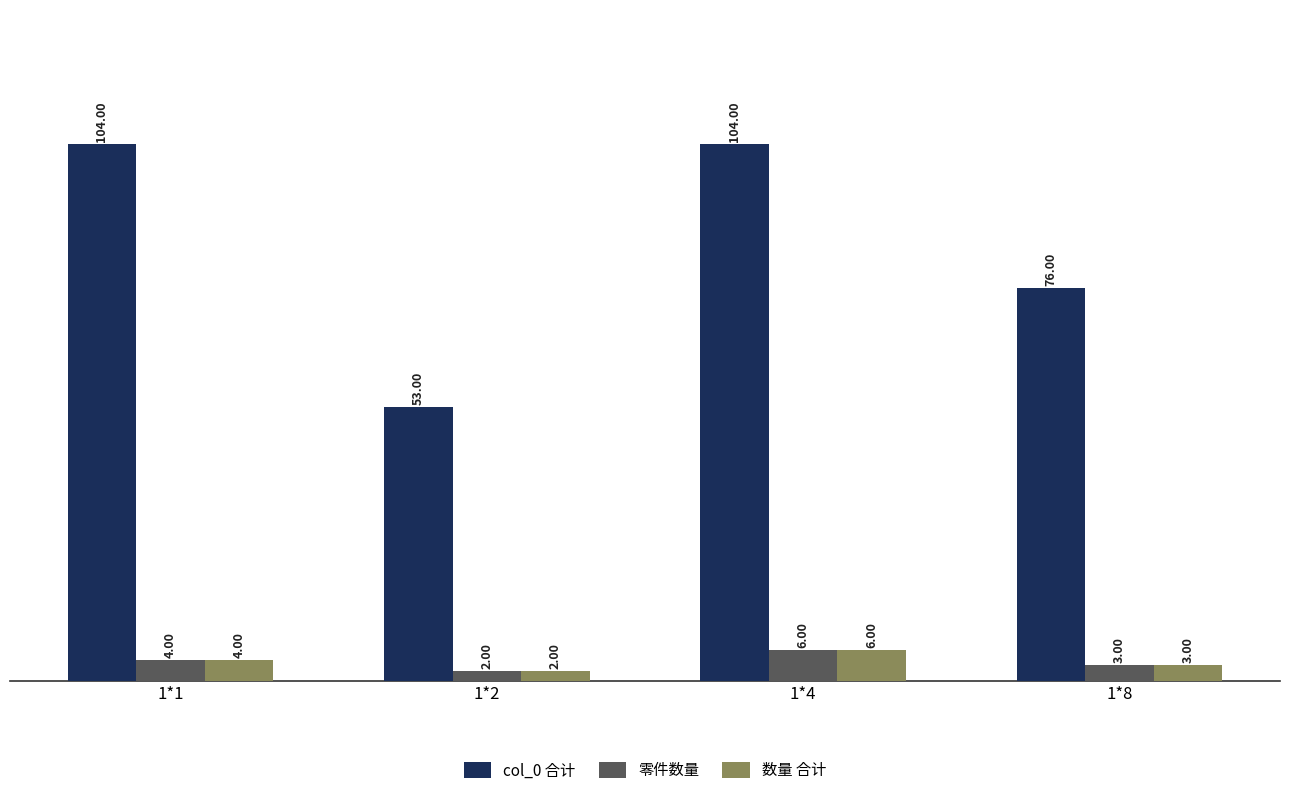

At which category is the sum across all series the highest?

1*4